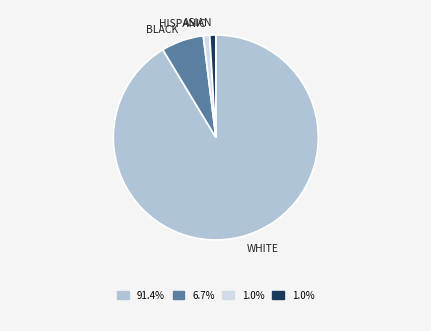

Approximately how many times larger is the value at BLACK compared to HISPANIC?

6.6